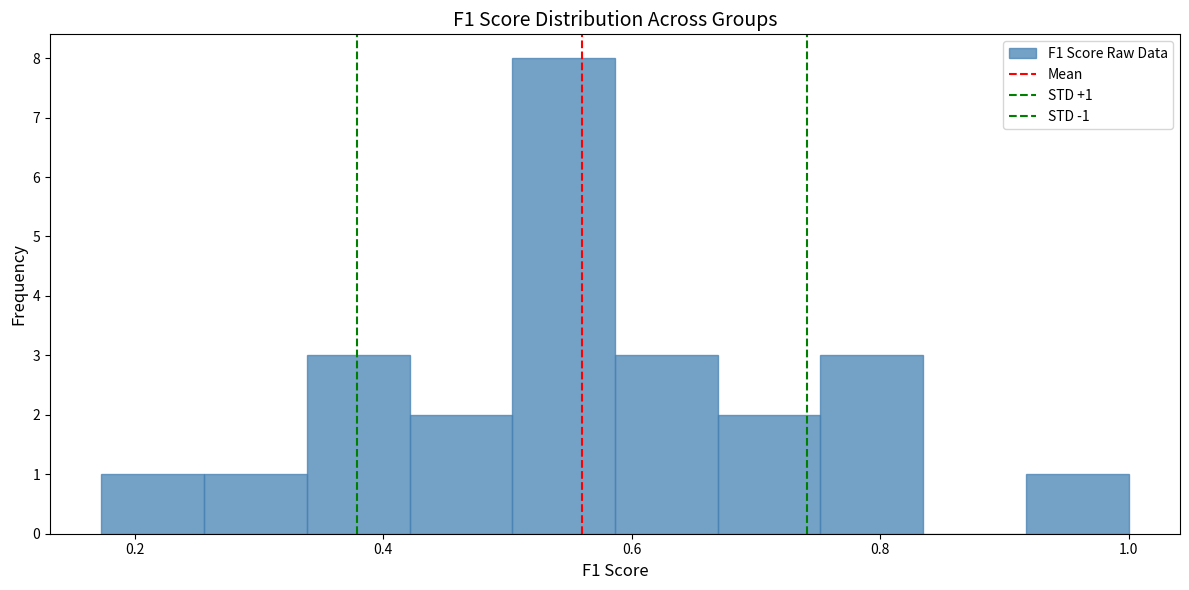

Over which range of the x-axis is the bar tallest?

0.50 to 0.58